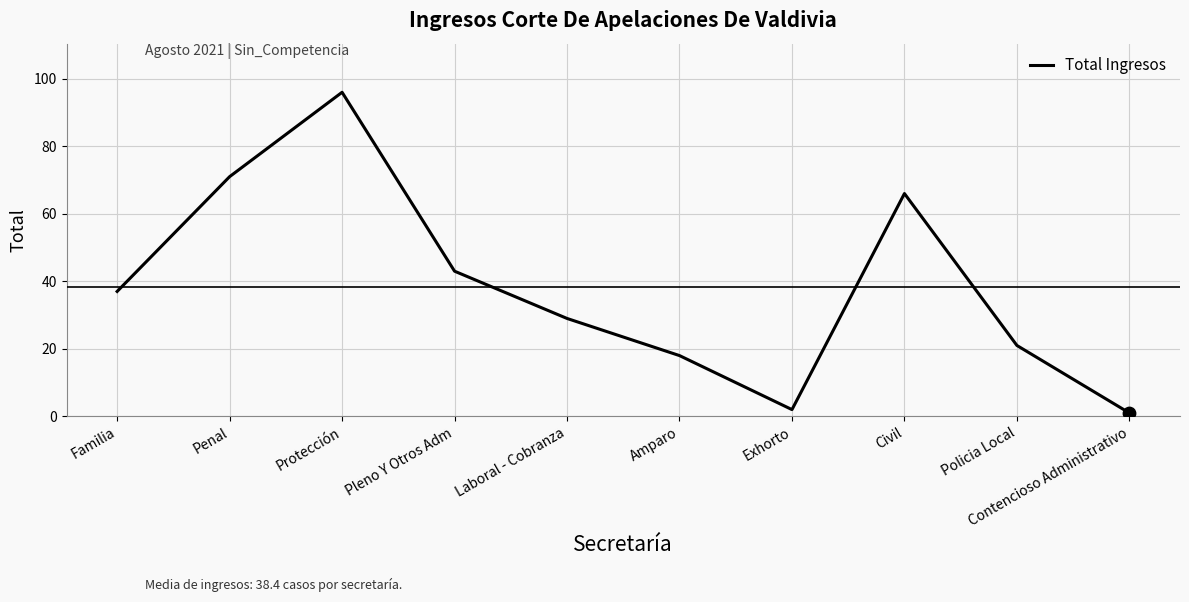

Approximately how many times larger is the value at Familia compared to Amparo?

2.1